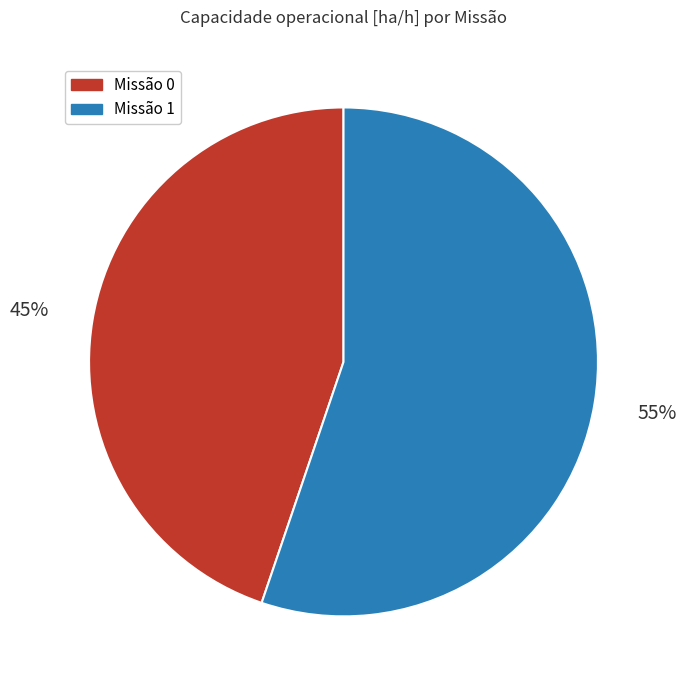

Combined, do Missão 0 and Missão 1 account for over 50%?

Yes